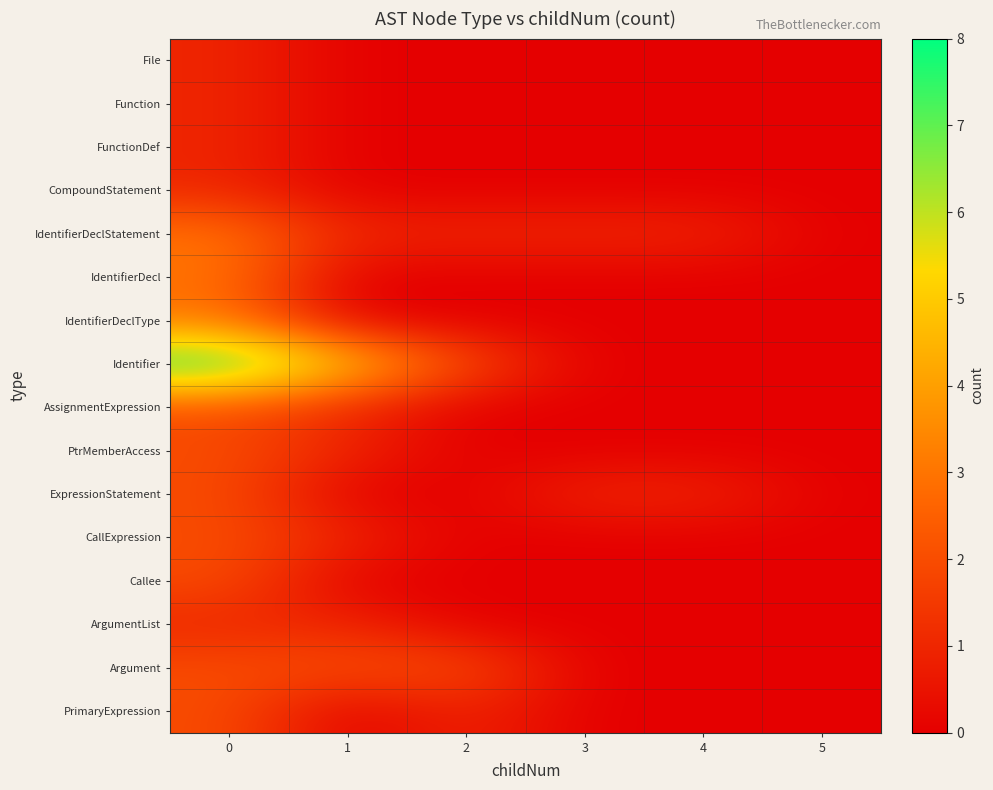

At how many categories does at least one series exceed 3?

2